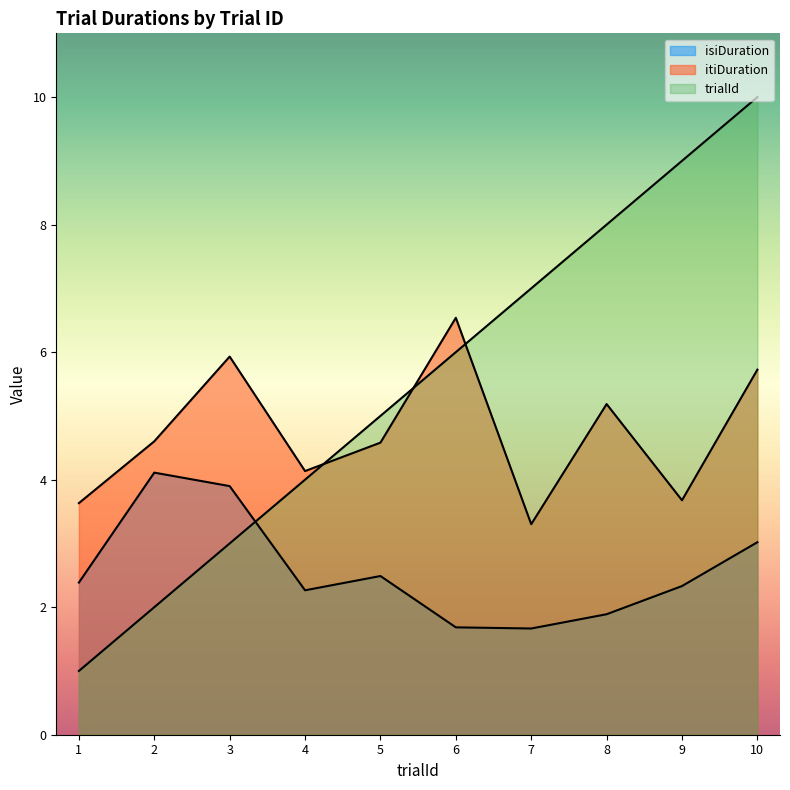

Is it true that trialId equals 15.5 at 9?

False